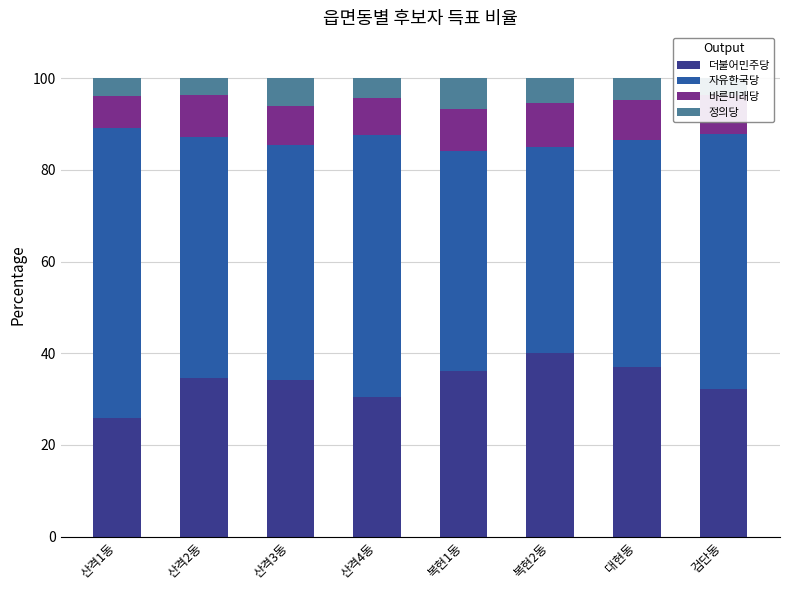

Is it true that 더불어민주당 equals 30.5 at 산격4동?

True